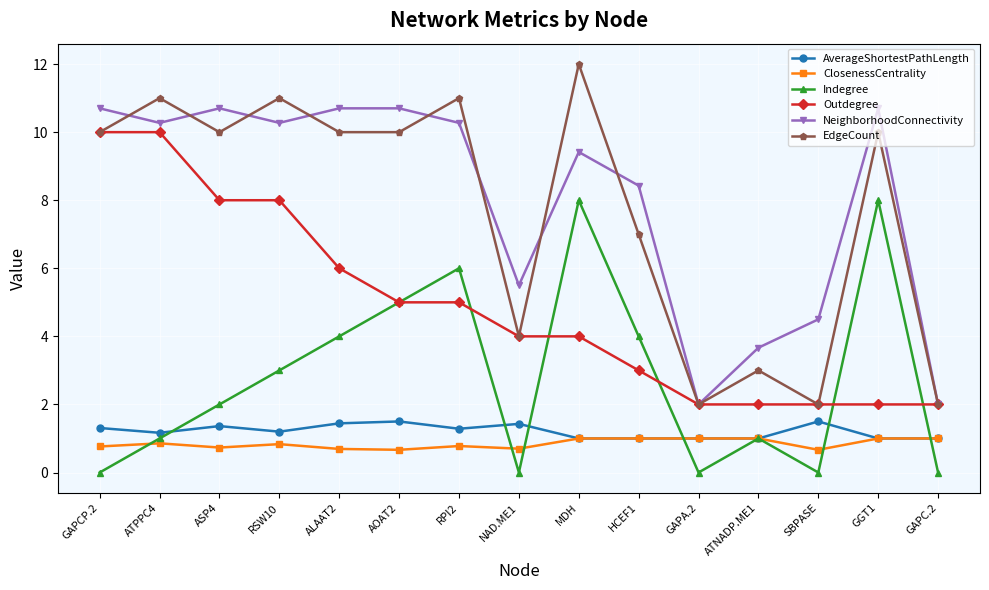

Where is the first local minimum for Indegree?

NAD.ME1